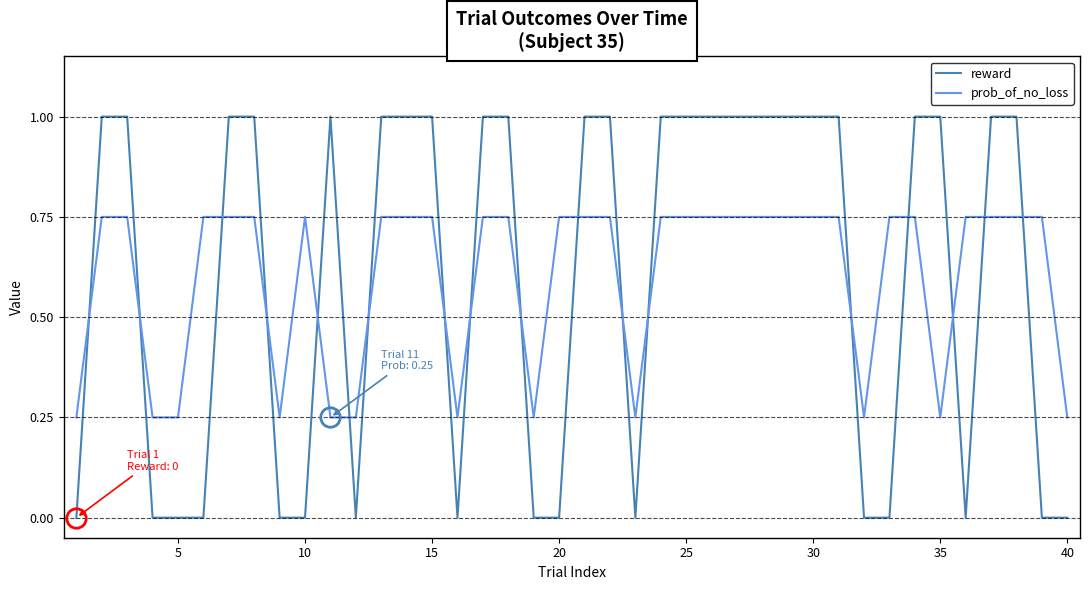

What is the difference between the maximum and minimum values in the prob_of_no_loss series?

0.5